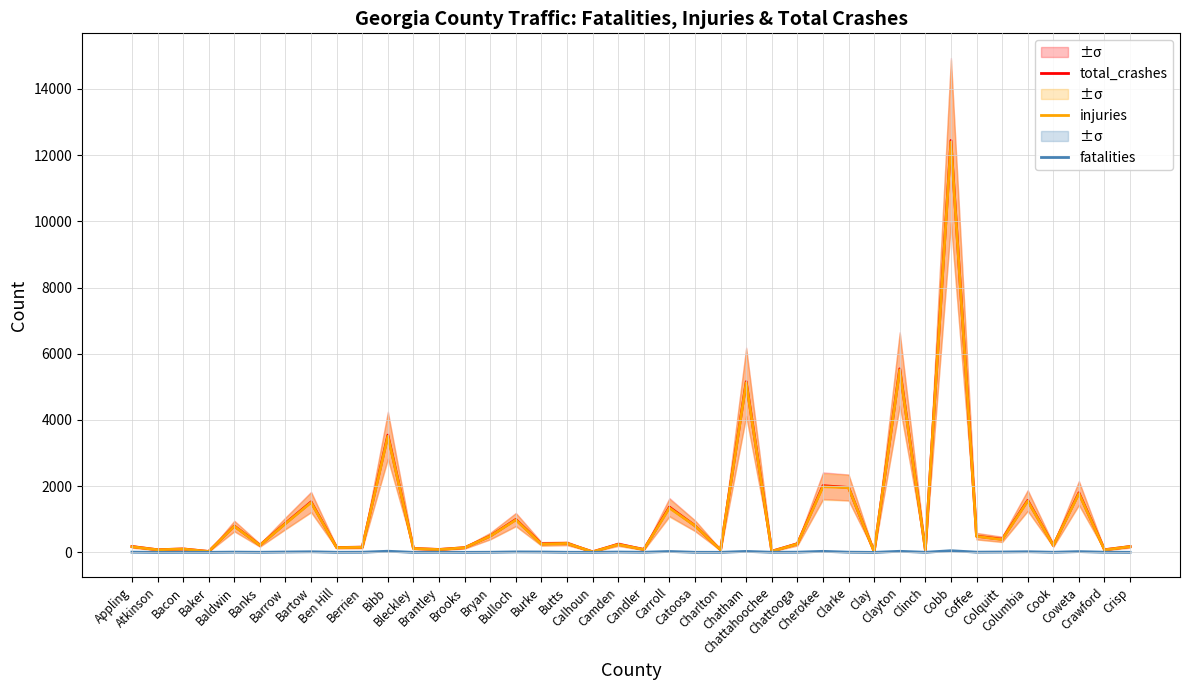

At how many categories does at least one series exceed 4828?

3